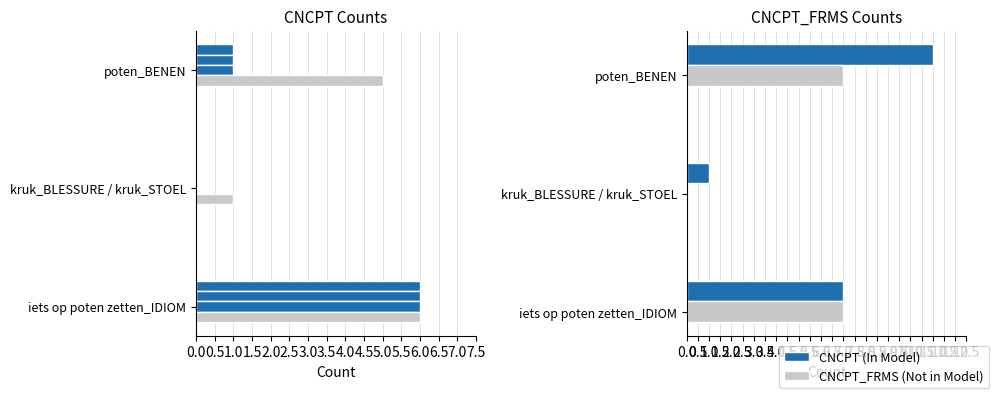

How many data points does each series have?

3